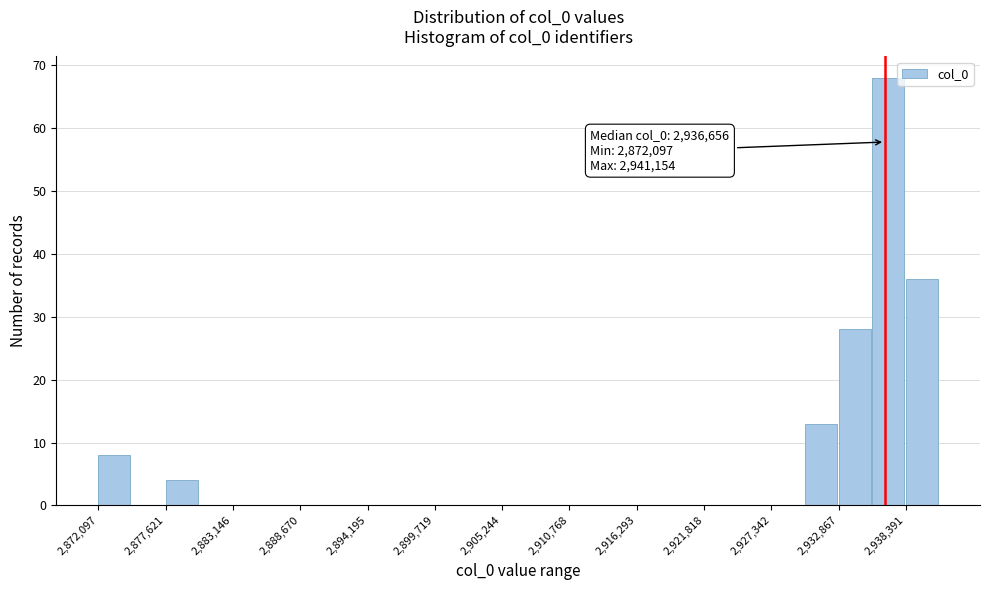

Read against the x-axis, roughly where is the centre of the tallest bar?

2937000